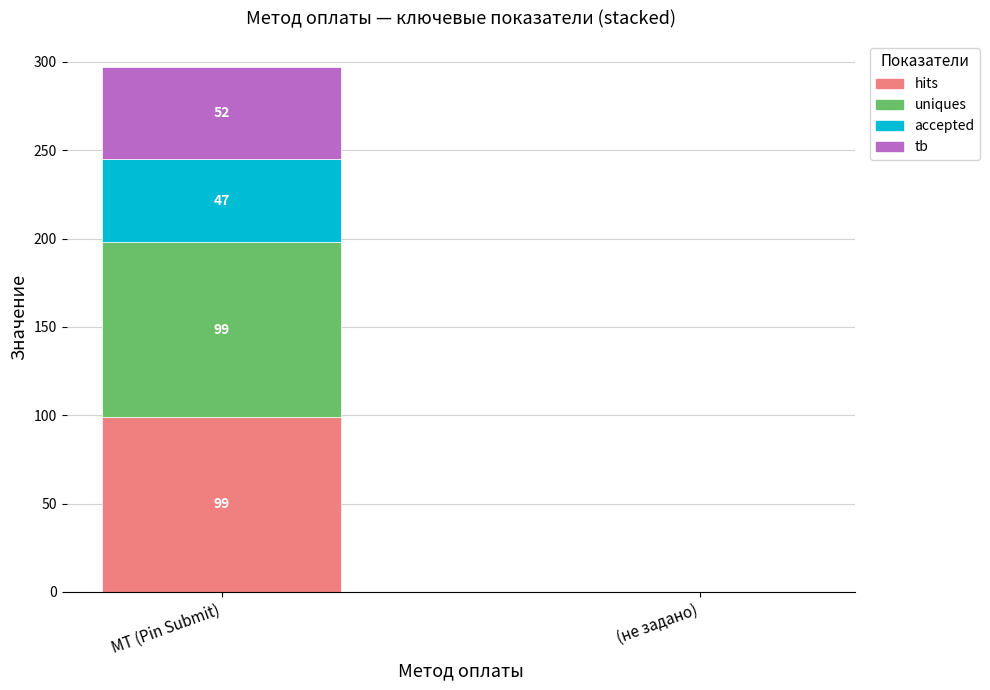

At which category is the sum across all series the highest?

МТ (Pin Submit)